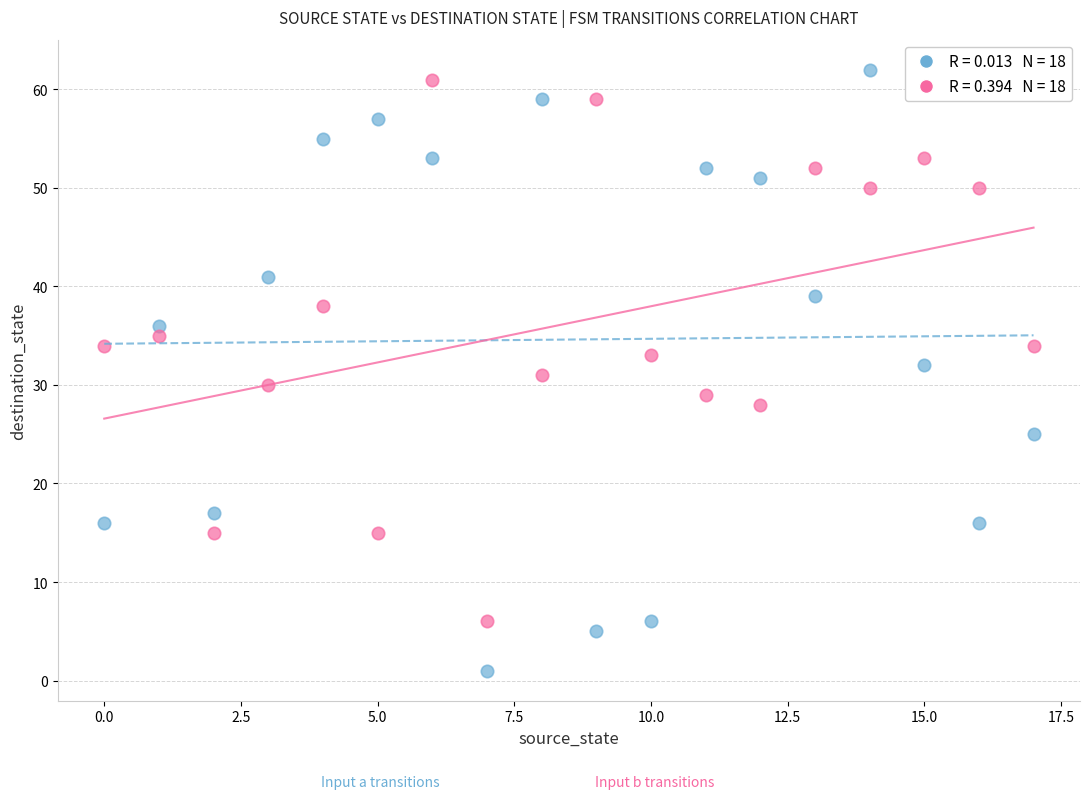

Across all data points, what is the range of Y values (max minus min)?

61